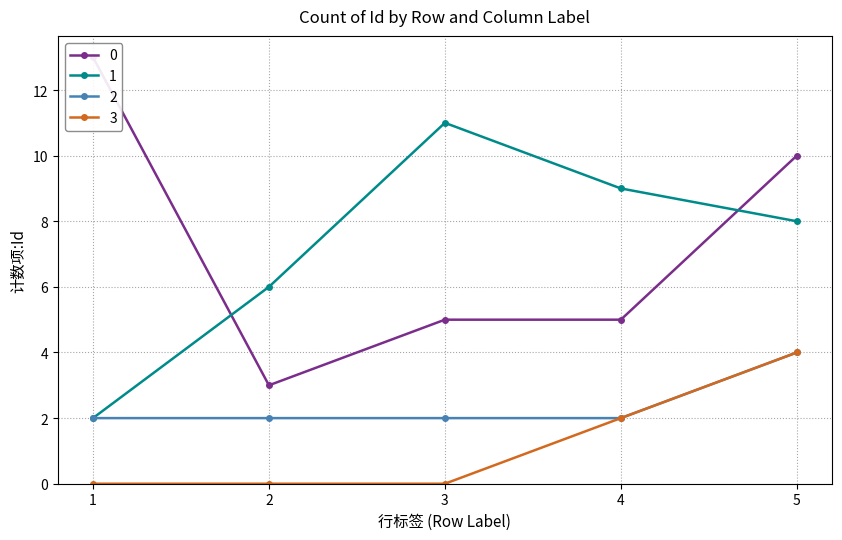

True or false: 2 and 3 cross at least once.

False